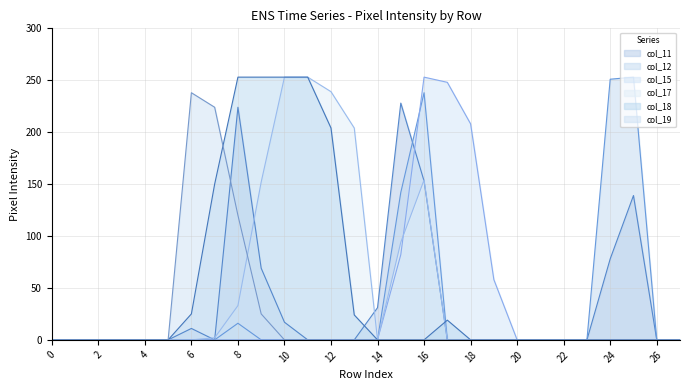

What is the total value across all series at 14?

31